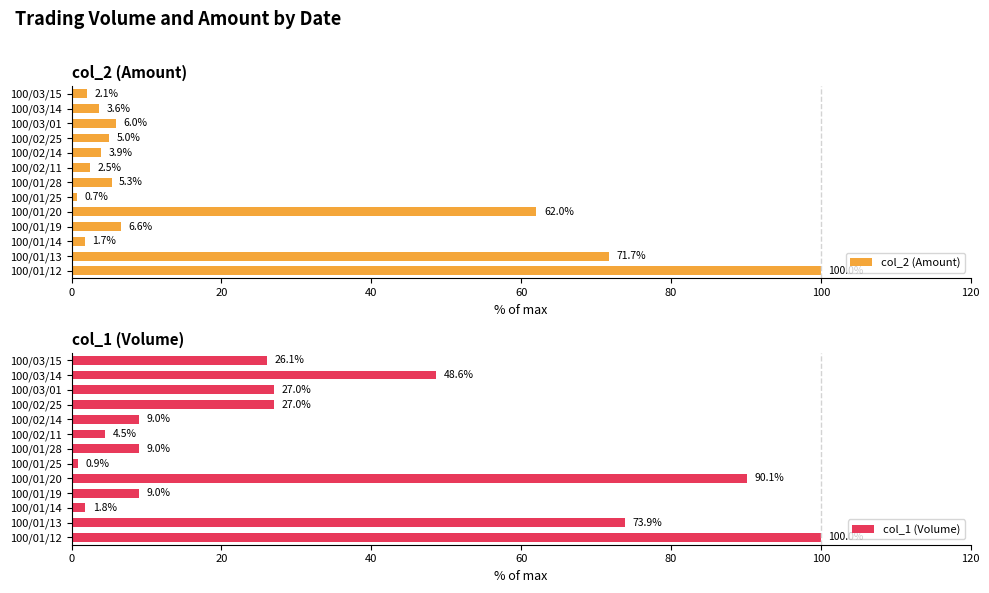

Reading right to left, list all the values displayed in this chart.

col_2 (Amount): 2.1	3.6	6.0	5.0	3.9	2.5	5.3	0.7	62.0	6.6	1.7	71.7	100.0
col_1 (Volume): 26.1	48.6	27.0	27.0	9.0	4.5	9.0	0.9	90.1	9.0	1.8	73.9	100.0